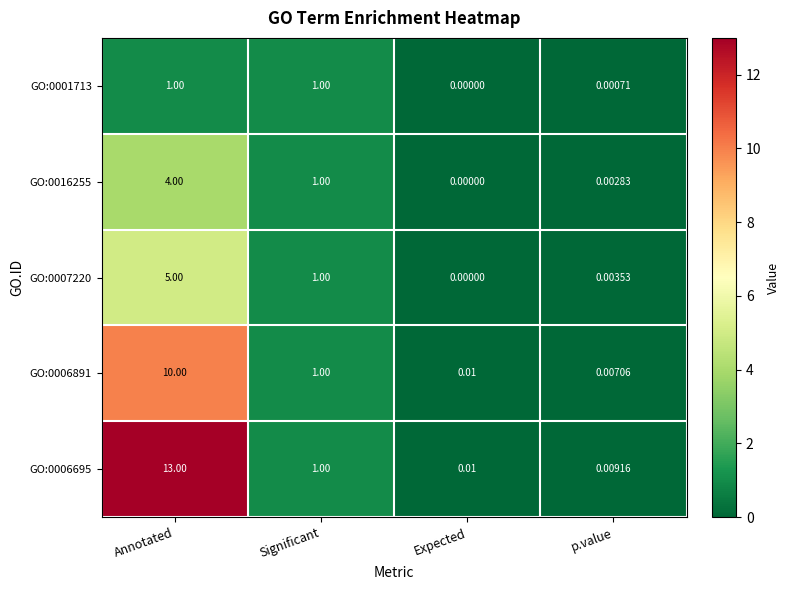

Which series has the largest total across all categories?

GO:0006695